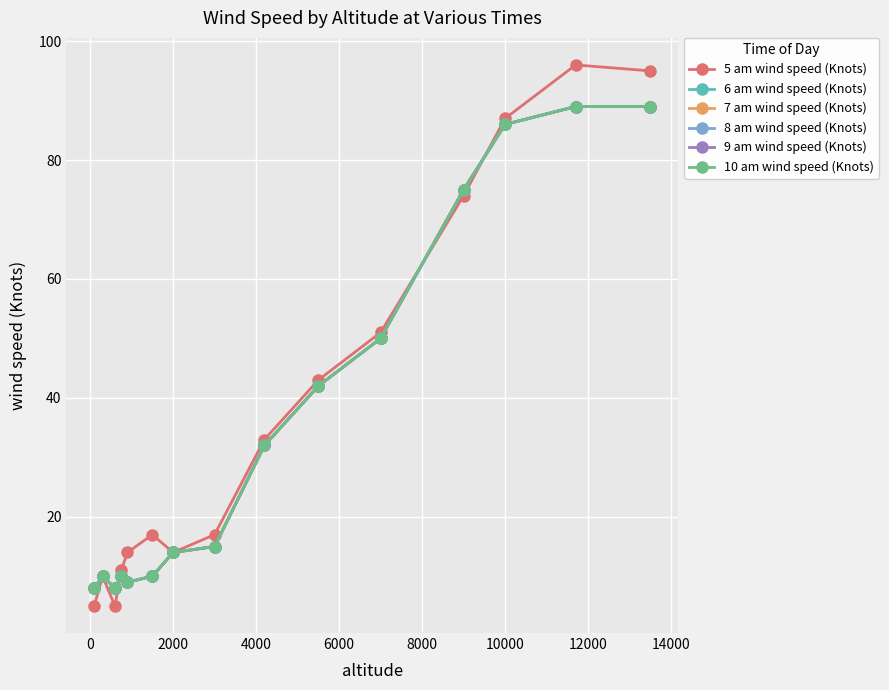

Count the number of data series in this chart.

6